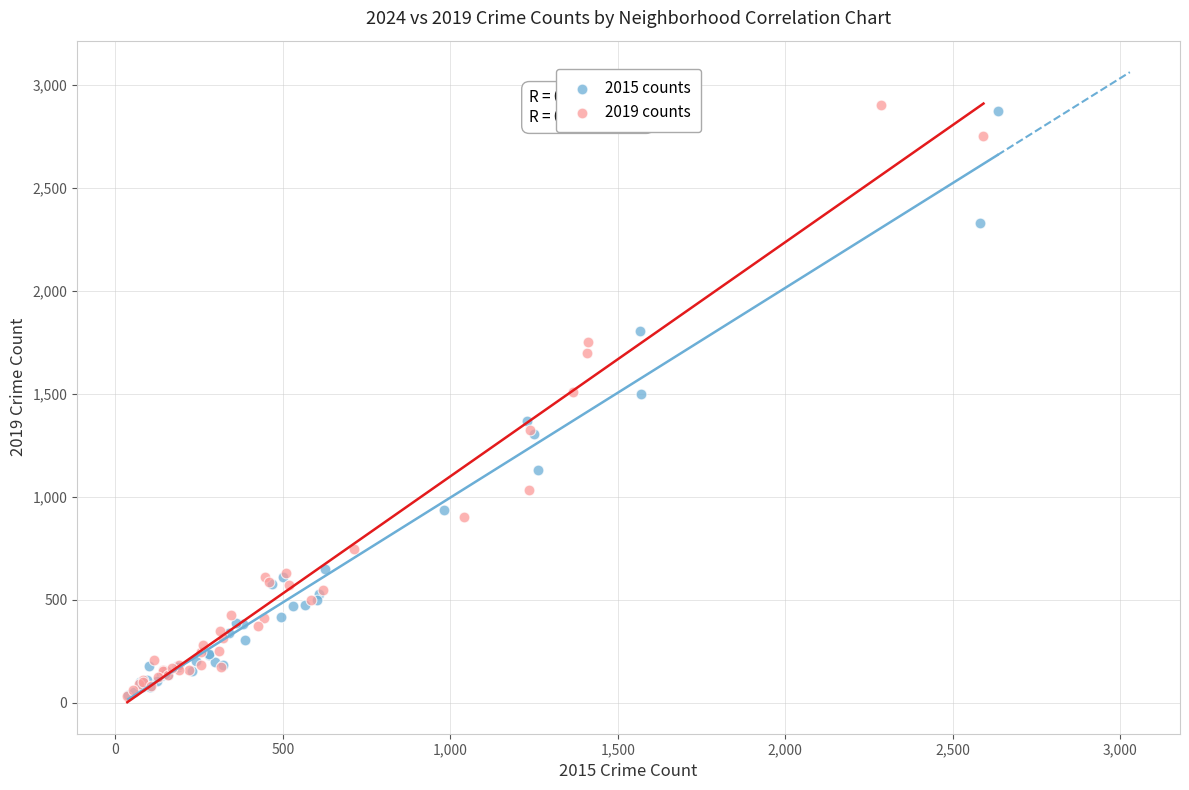

Which series has the largest Y range (max minus min)?

2019 counts